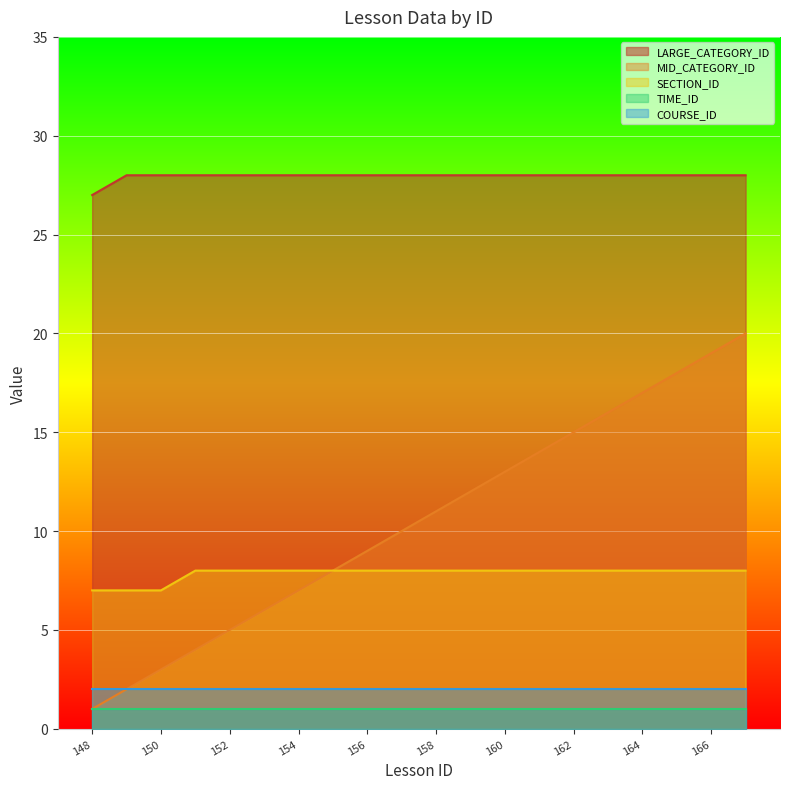

Count the number of data series in this chart.

5